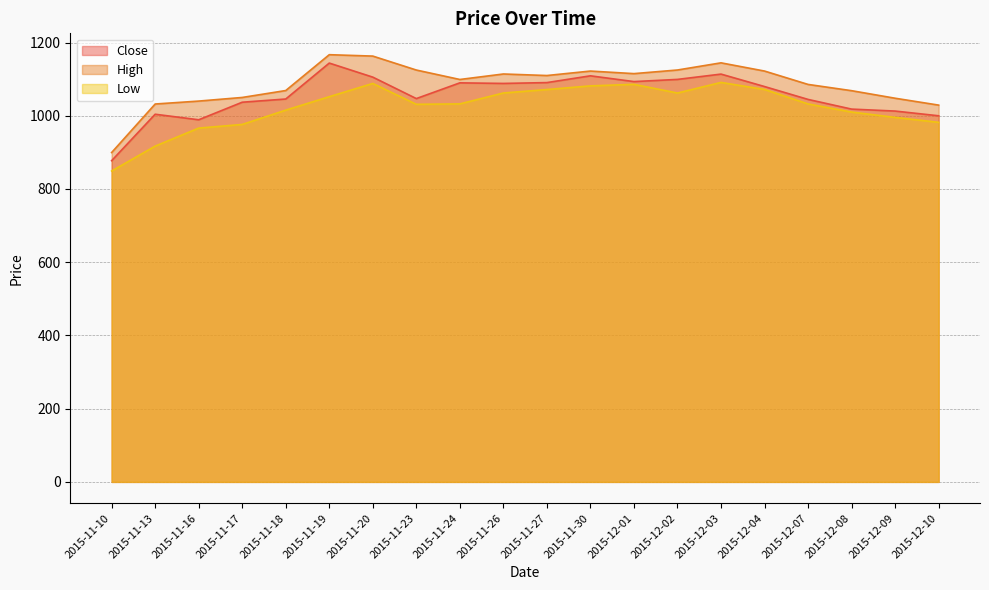

What is the average value of the High series?

1086.3